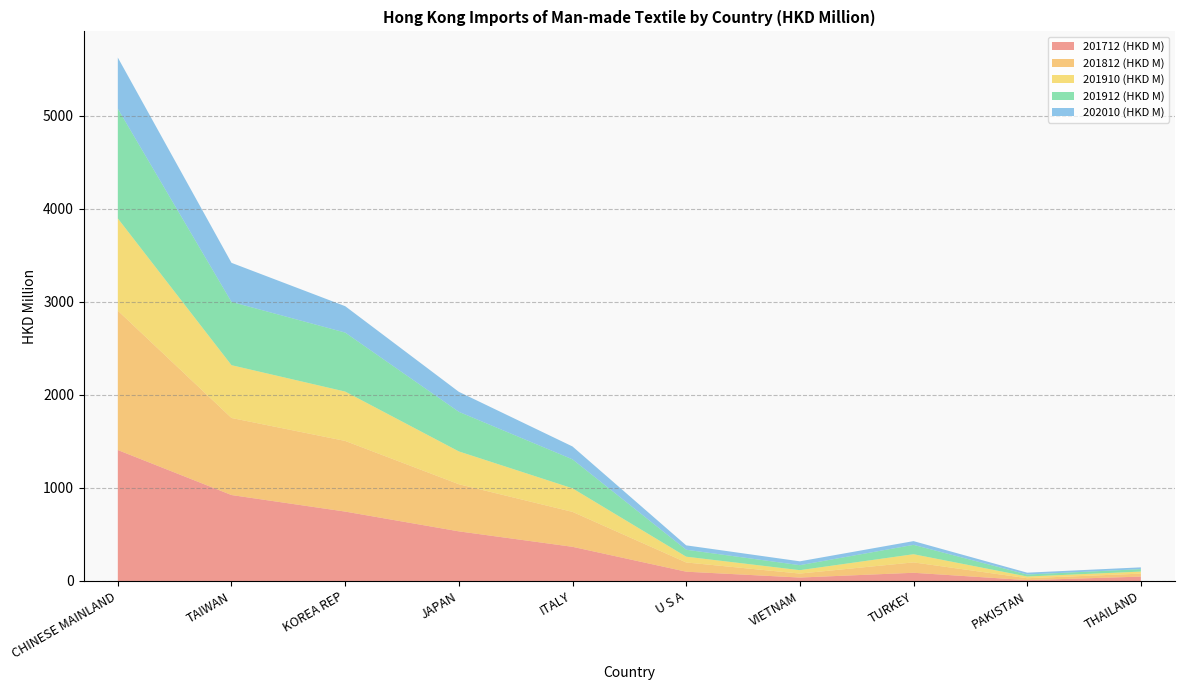

Is it true that 201712 (HKD M) equals 121.6 at ITALY?

False